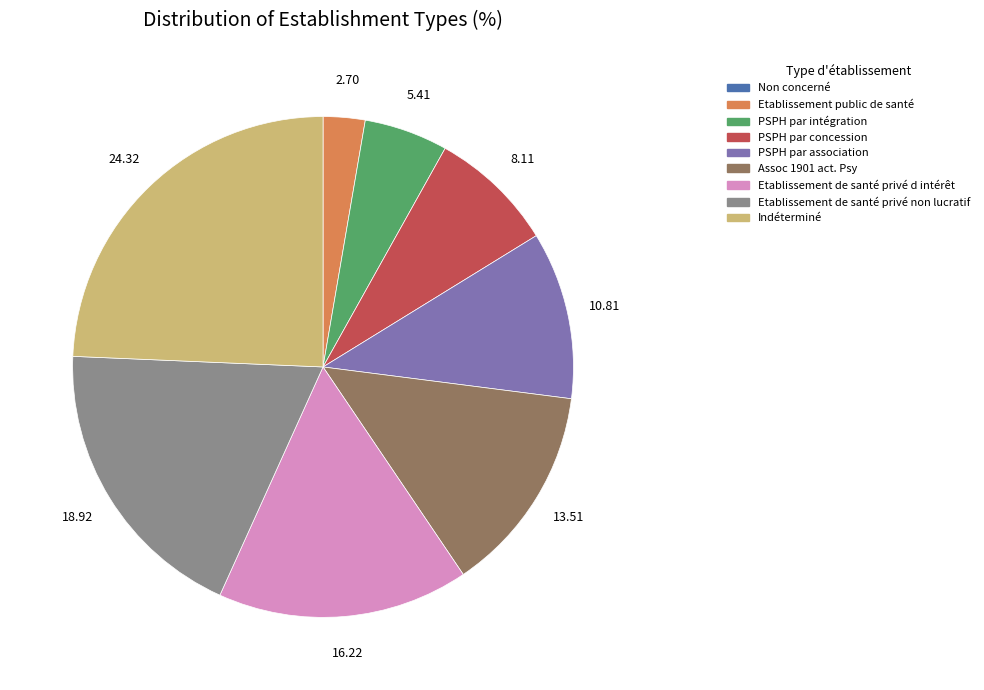

Between PSPH par concession and Etablissement public de santé, which is larger?

PSPH par concession